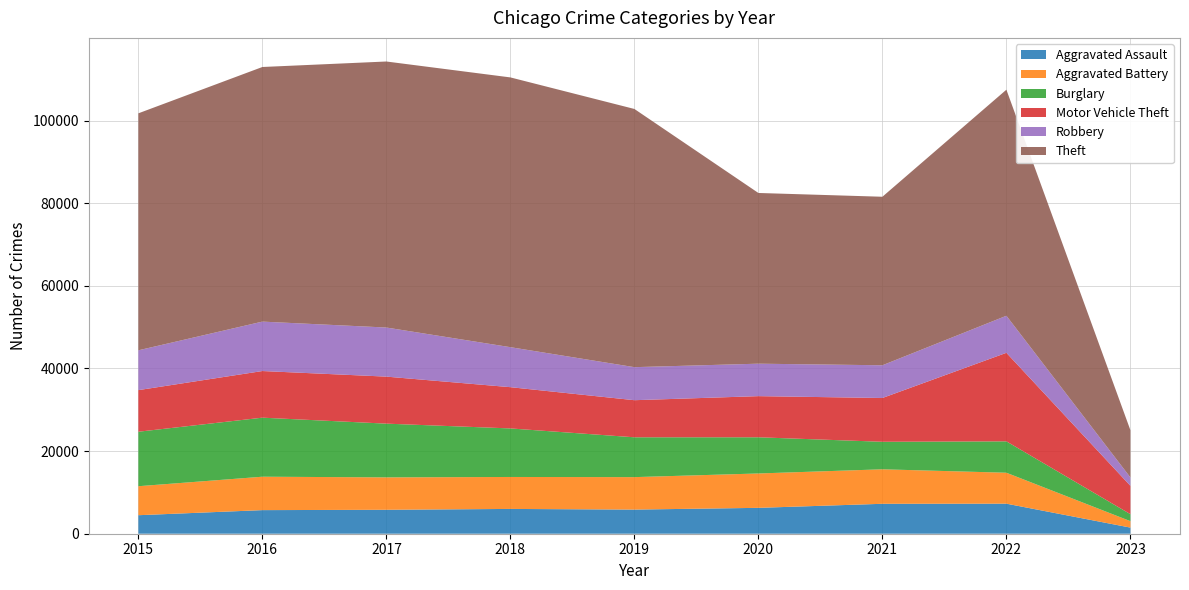

Reading right to left, what are all the values shown in this chart?

Aggravated Assault: 2023=1483	2022=7273	2021=7243	2020=6263	2019=5841	2018=6001	2017=5793	2016=5712	2015=4480
Aggravated Battery: 2023=1561	2022=7487	2021=8348	2020=8319	2019=7857	2018=7734	2017=7845	2016=8085	2015=7018
Burglary: 2023=1686	2022=7595	2021=6658	2020=8757	2019=9639	2018=11746	2017=13001	2016=14289	2015=13184
Motor Vehicle Theft: 2023=6864	2022=21425	2021=10598	2020=9956	2019=8977	2018=9984	2017=11380	2016=11286	2015=10068
Robbery: 2023=2026	2022=8968	2021=7918	2020=7855	2019=7994	2018=9680	2017=11880	2016=11960	2015=9638
Theft: 2023=11440	2022=54710	2021=40784	2020=41313	2019=62486	2018=65285	2017=64381	2016=61619	2015=57350